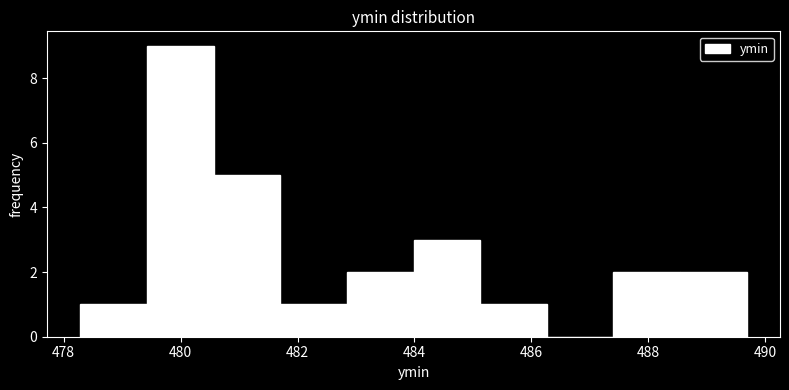

Over which range of the x-axis is the bar tallest?

479.4 to 480.6